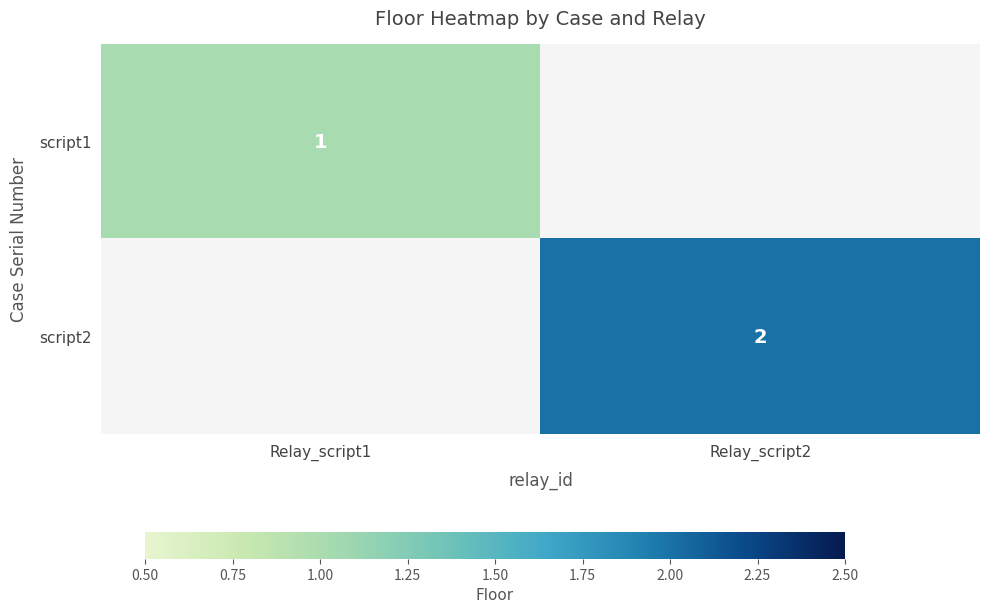

True or false: script1 has a value of 1 at Relay_script1.

True